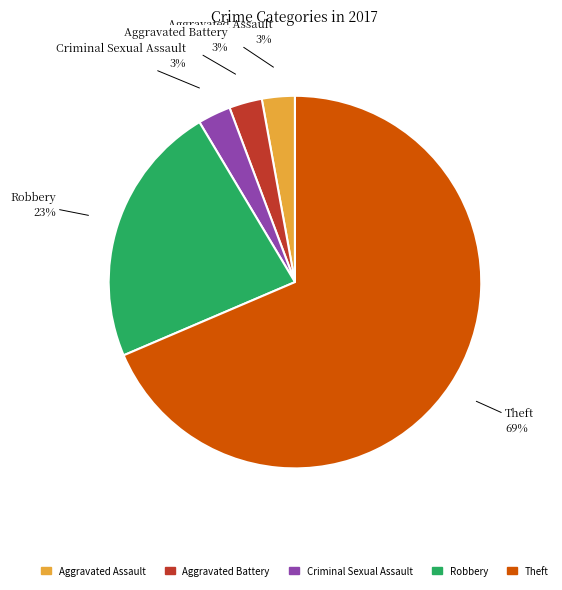

How many segments does this pie chart have?

5